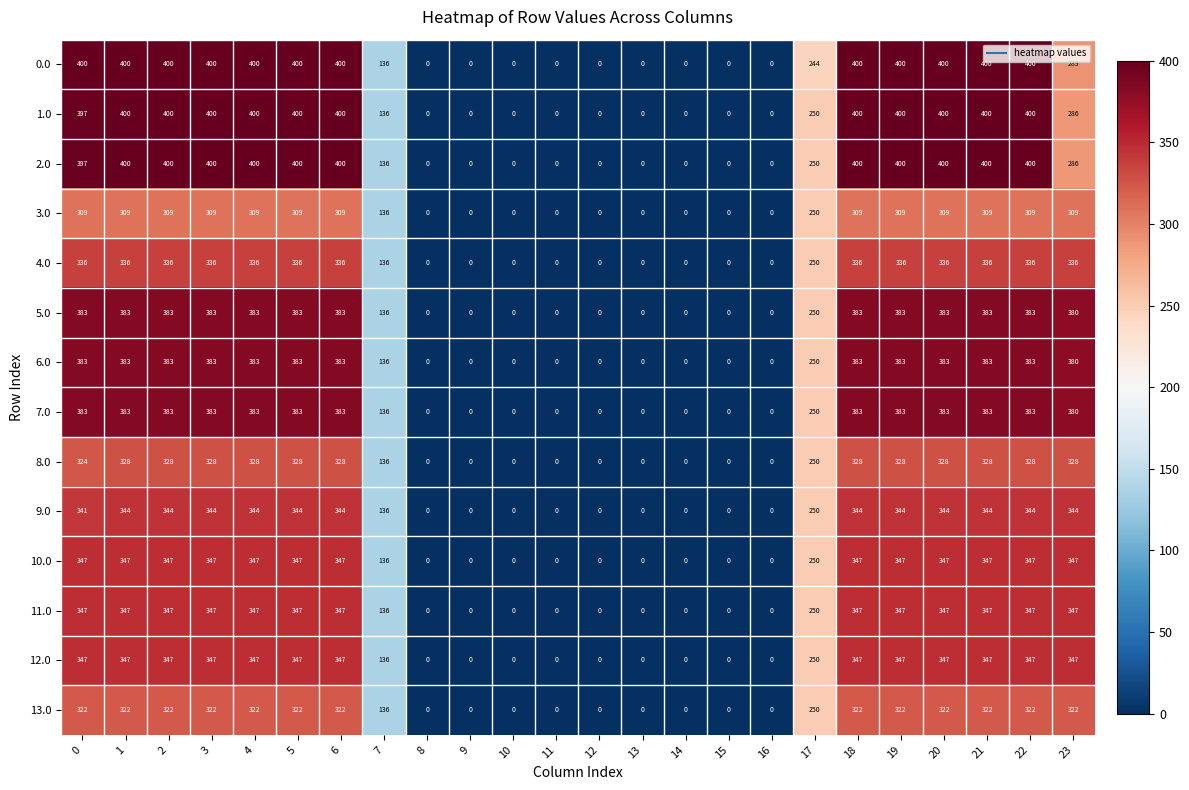

How many 13.0 values are between 0 and 322?

24